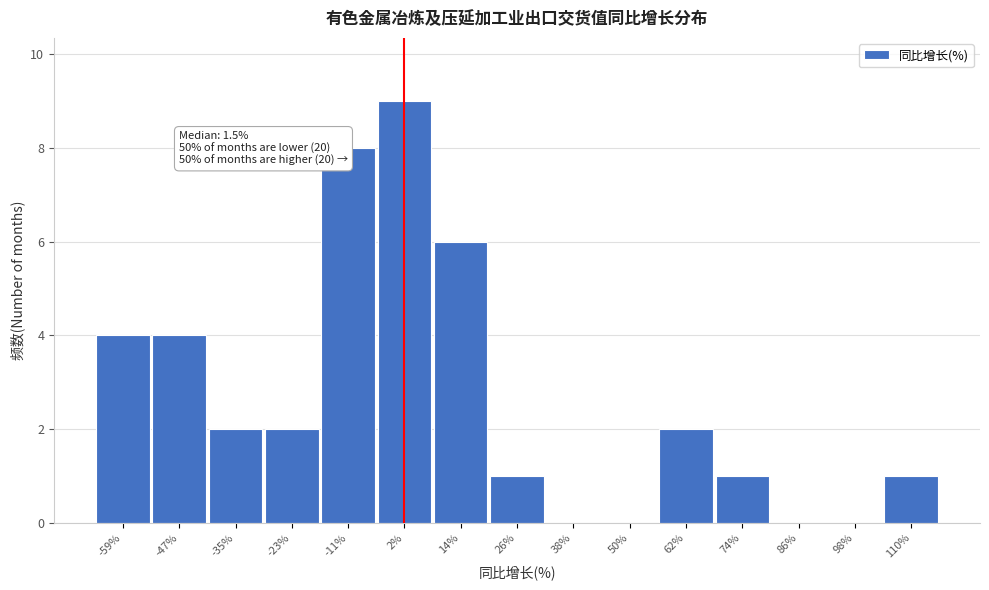

Reading left to right, transcribe all the data shown in this chart.

-59%=4	-47%=4	-35%=2	-23%=2	-11%=8	2%=9	14%=6	26%=1	38%=0	50%=0	62%=2	74%=1	86%=0	98%=0	110%=1